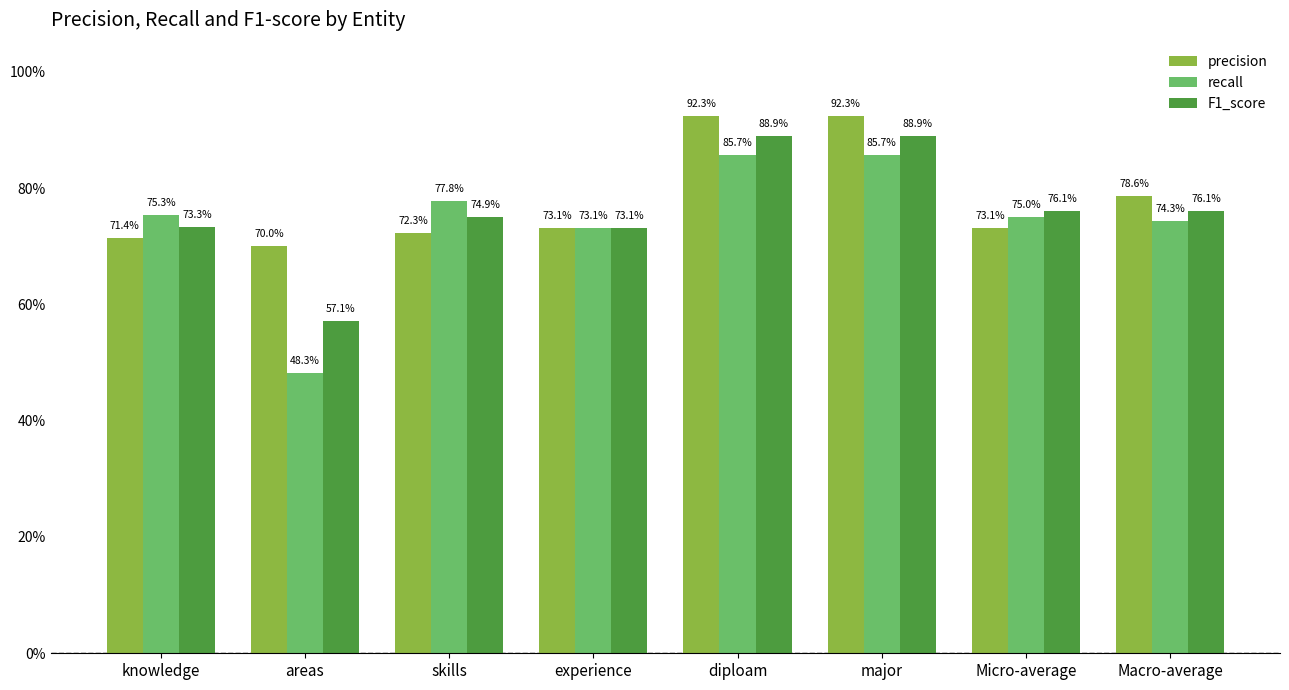

What position from the left is major?

6